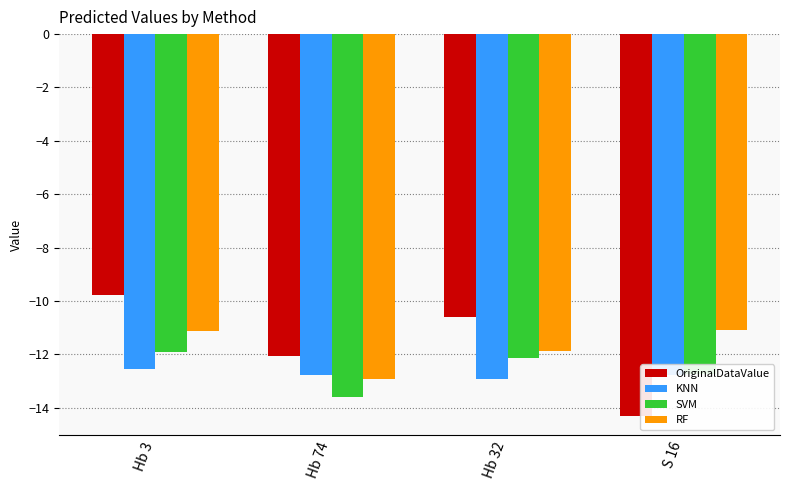

What is the average value of the SVM series?

-12.6